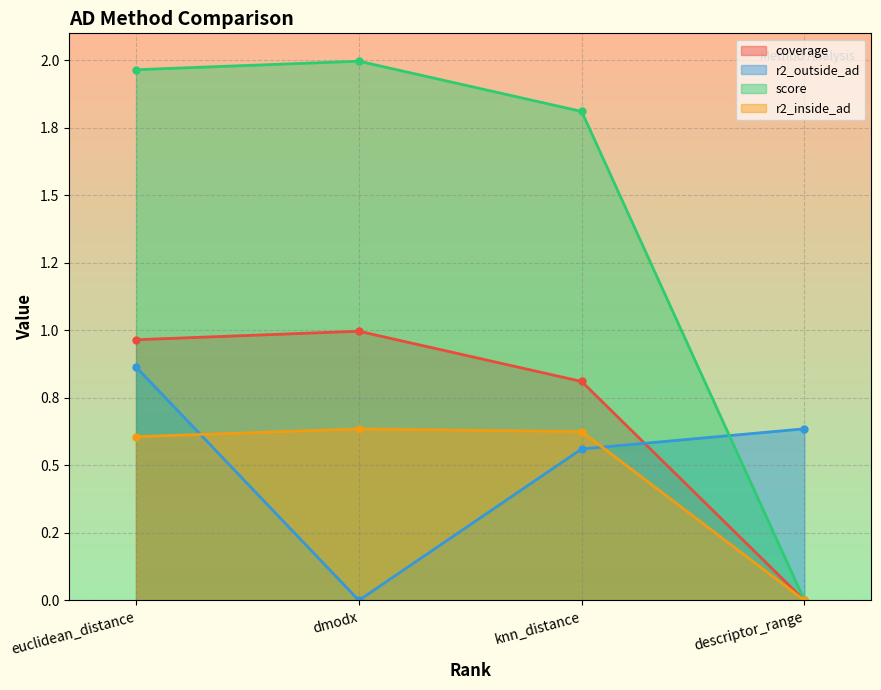

At which category is the sum across all series the highest?

euclidean_distance